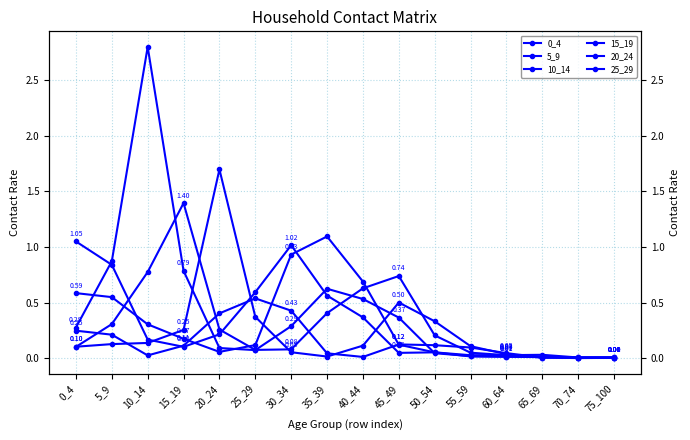

Reading left to right, transcribe all the data shown in this chart.

0_4: 0_4=1.1	5_9=0.8	10_14=0.2	15_19=0.1	20_24=0.2	25_29=0.6	30_34=1.0	35_39=0.6	40_44=0.4	45_49=0.0	50_54=0.1	55_59=0.0	60_64=0.0	65_69=0.0	70_74=0.0	75_100=0.0
5_9: 0_4=0.6	5_9=0.5	10_14=0.3	15_19=0.2	20_24=0.1	25_29=0.1	30_34=0.9	35_39=1.1	40_44=0.7	45_49=0.1	50_54=0.1	55_59=0.0	60_64=0.0	65_69=0.0	70_74=0.0	75_100=0.0
10_14: 0_4=0.3	5_9=0.9	10_14=2.8	15_19=0.8	20_24=0.1	25_29=0.1	30_34=0.3	35_39=0.6	40_44=0.5	45_49=0.4	50_54=0.0	55_59=0.0	60_64=0.0	65_69=0.0	70_74=0.0	75_100=0.0
15_19: 0_4=0.1	5_9=0.3	10_14=0.8	15_19=1.4	20_24=0.3	25_29=0.1	30_34=0.1	35_39=0.4	40_44=0.6	45_49=0.7	50_54=0.2	55_59=0.0	60_64=0.0	65_69=0.0	70_74=0.0	75_100=0.0
20_24: 0_4=0.1	5_9=0.1	10_14=0.1	15_19=0.3	20_24=1.7	25_29=0.4	30_34=0.1	35_39=0.0	40_44=0.1	45_49=0.5	50_54=0.3	55_59=0.1	60_64=0.0	65_69=0.0	70_74=0.0	75_100=0.0
25_29: 0_4=0.2	5_9=0.2	10_14=0.0	15_19=0.1	20_24=0.4	25_29=0.5	30_34=0.4	35_39=0.0	40_44=0.0	45_49=0.1	50_54=0.1	55_59=0.1	60_64=0.0	65_69=0.0	70_74=0.0	75_100=0.0